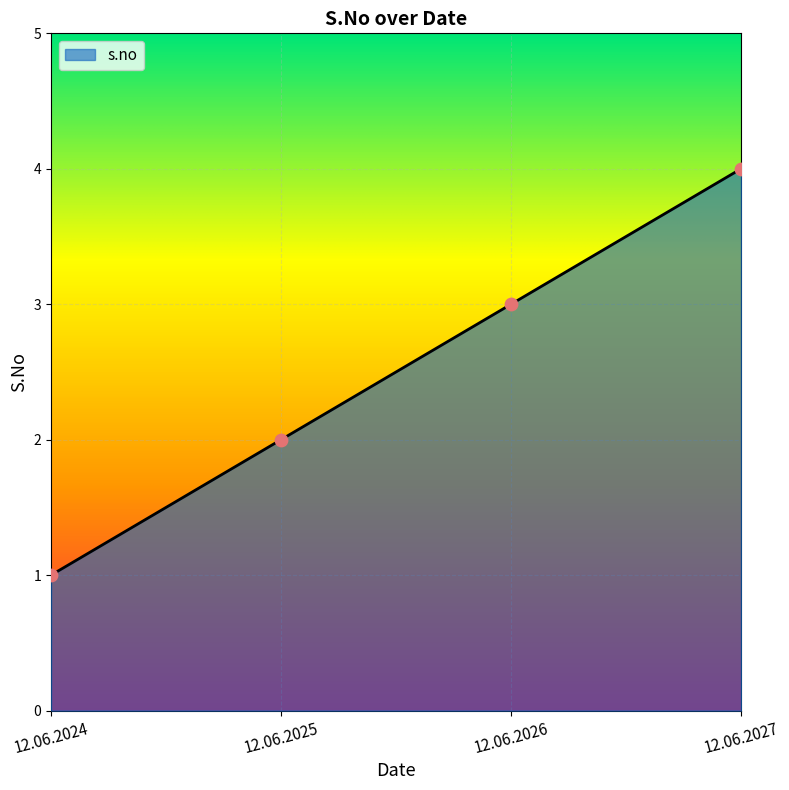

Which has a higher value, 12.06.2027 or 12.06.2026?

12.06.2027